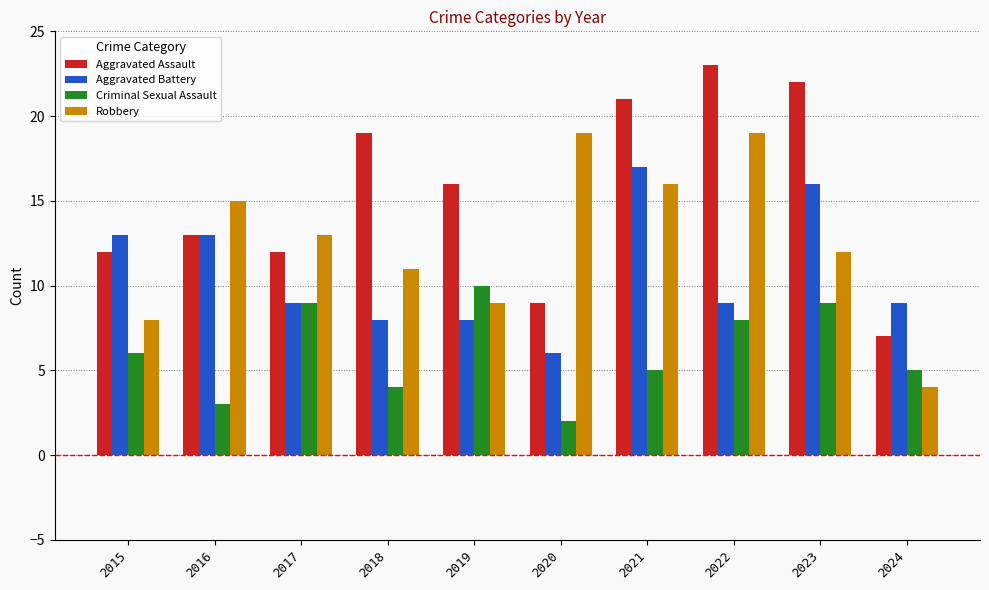

At 2024, list the series in order from smallest to largest.

Robbery, Criminal Sexual Assault, Aggravated Assault, Aggravated Battery